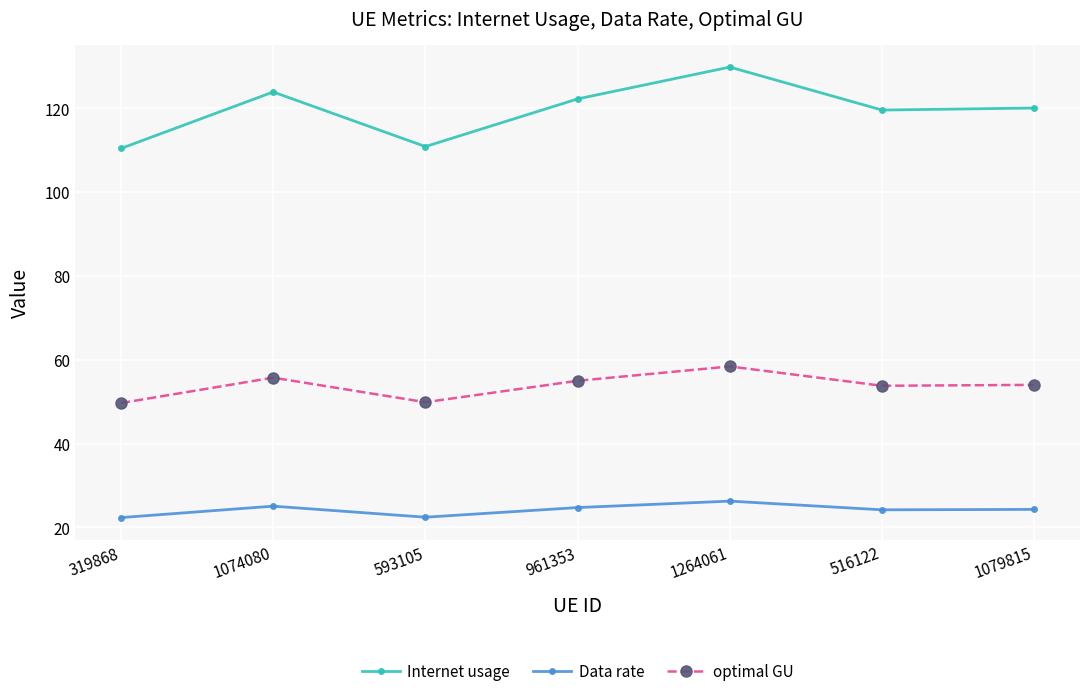

What is the label of the 2nd point from the right?

516122